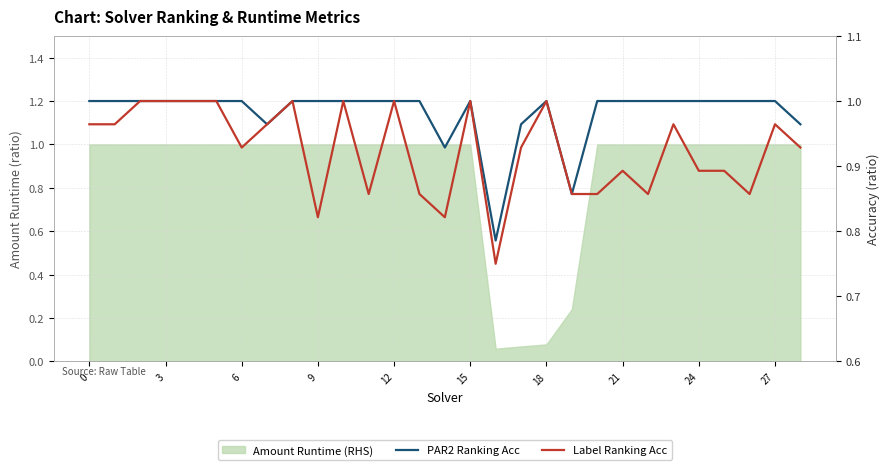

What is the maximum value for Label Ranking Acc?

1.0